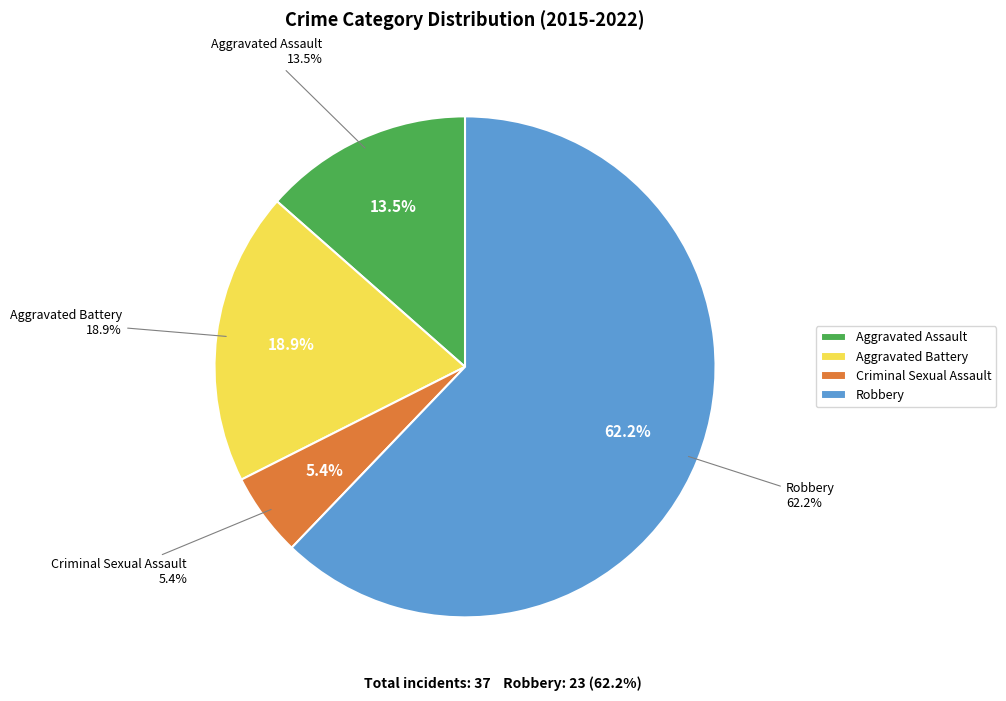

To the nearest percent, what is the difference between the Aggravated Assault and Criminal Sexual Assault slice percentages?

8%